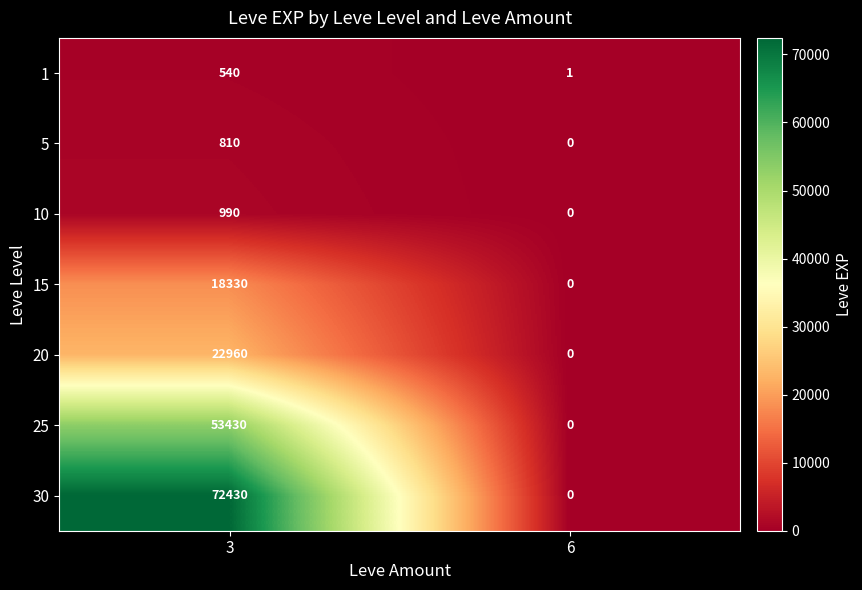

True or false: 1 has a value of 893 at 3.

False